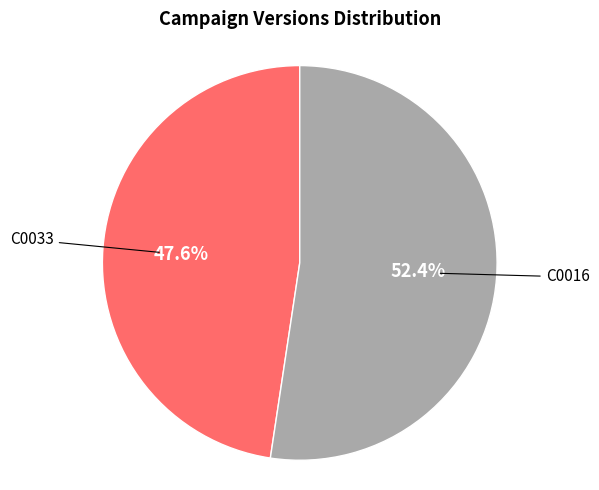

Does any single category account for the majority?

Yes